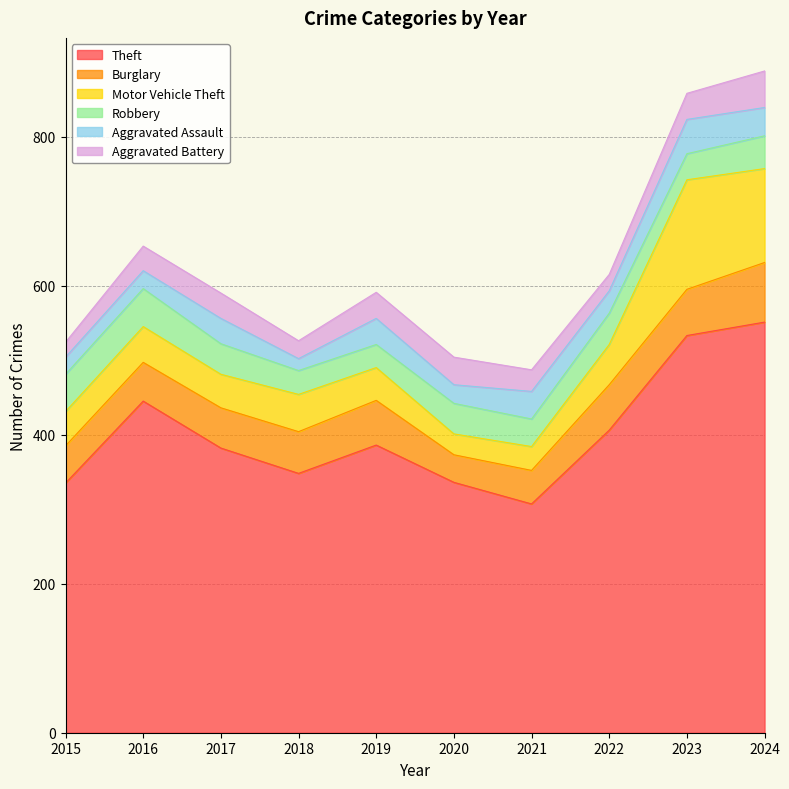

What are all the series names shown in the legend?

Theft, Burglary, Motor Vehicle Theft, Robbery, Aggravated Assault, Aggravated Battery